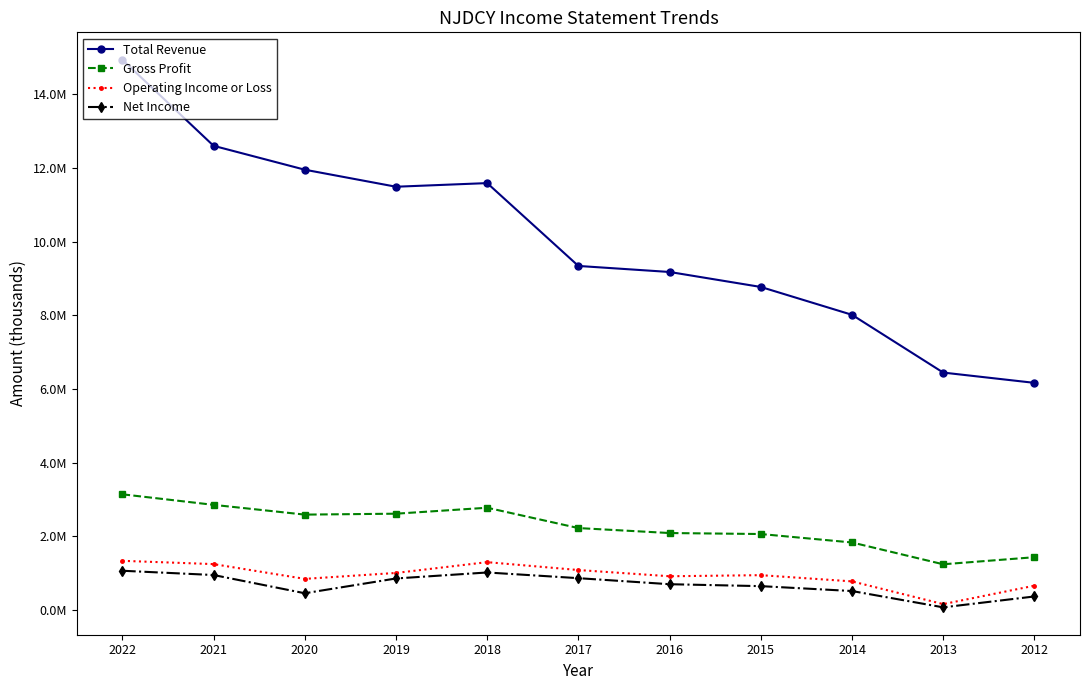

What is the minimum value shown in the chart?

72600